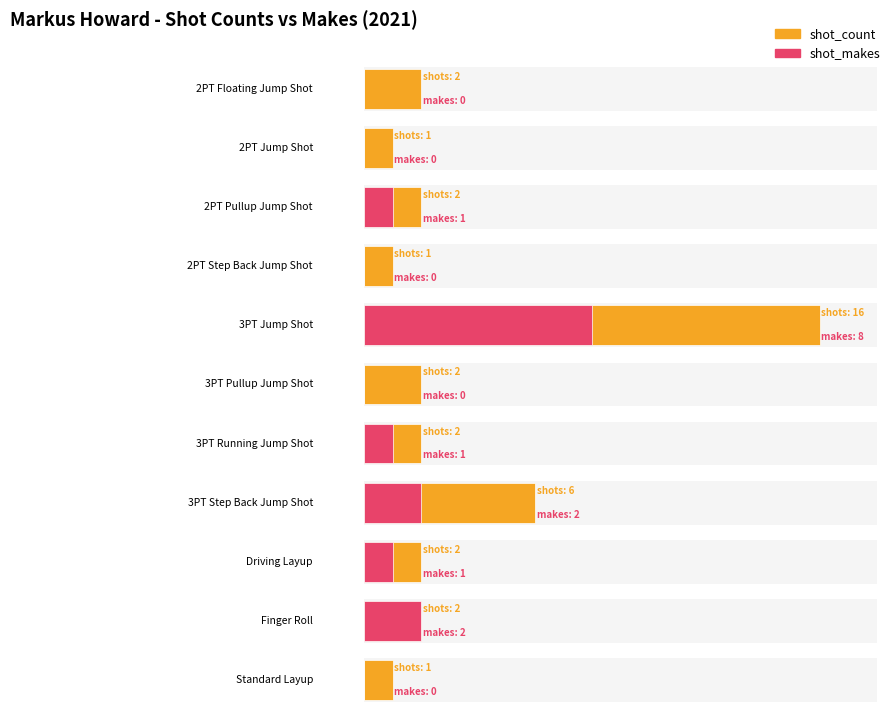

The shot_makes series shows 3 at 3PT Step Back Jump Shot. True or false?

False